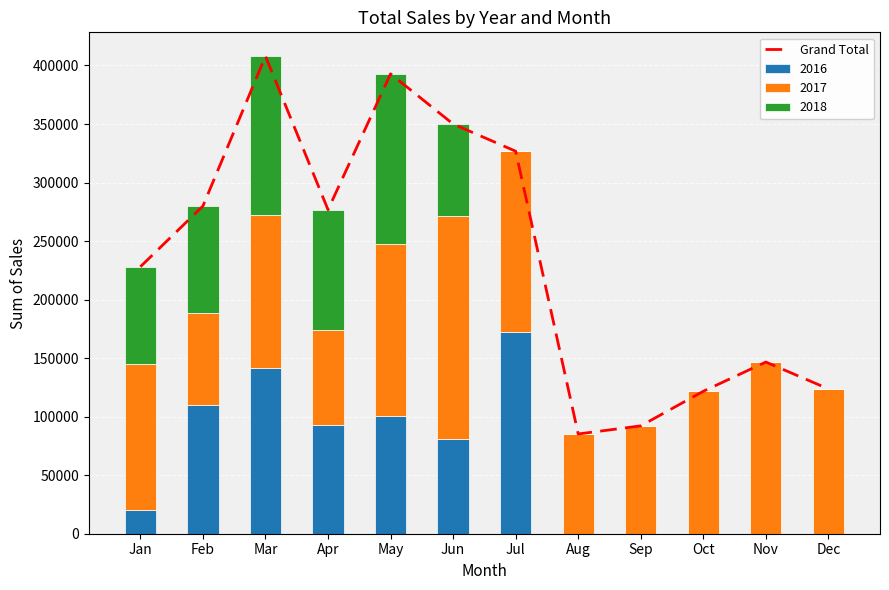

Between Jan and Oct, which is larger?

Jan